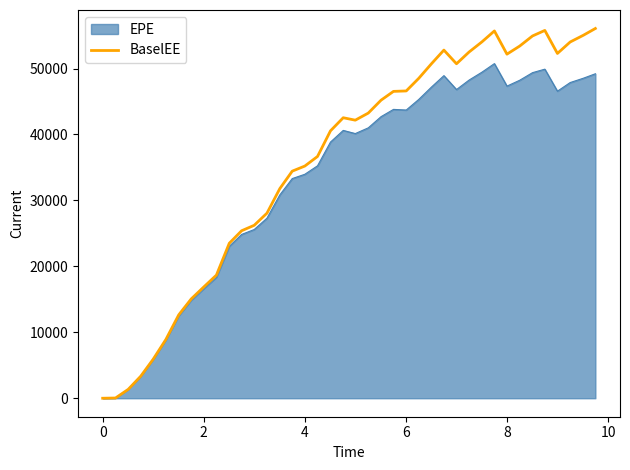

Rank the series by their average value, from lowest to highest.

EPE, BaselEE